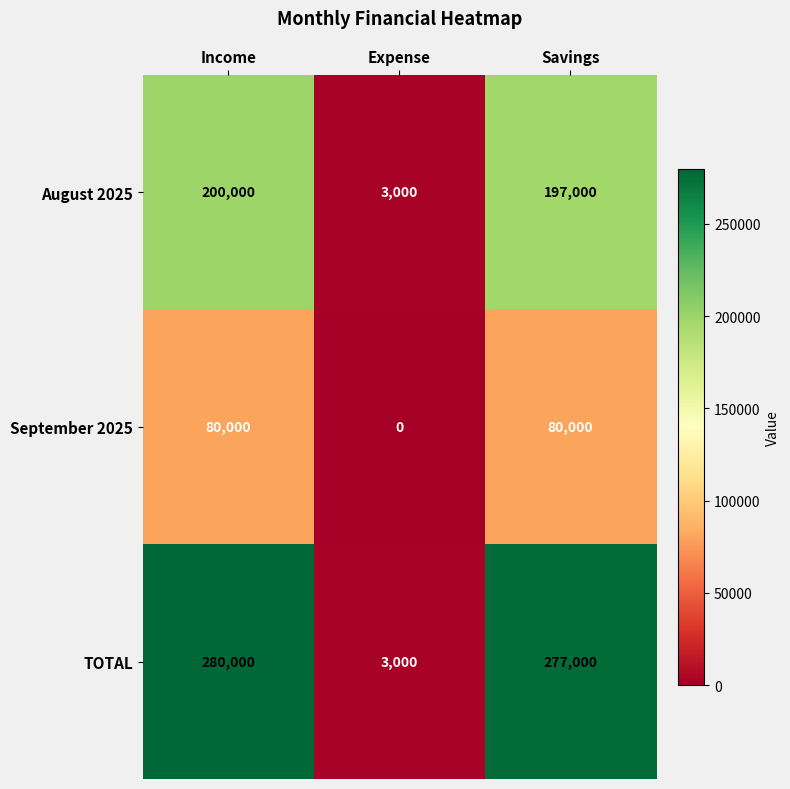

At which category is the sum across all series the highest?

Income